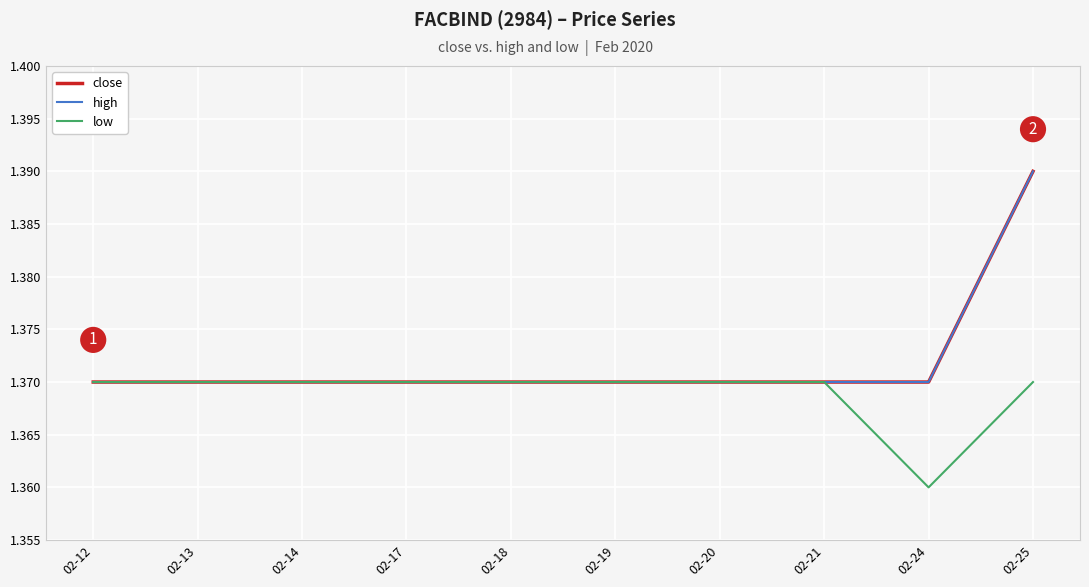

Is the value of high at 02-19 greater than the value of close at 02-19?

No